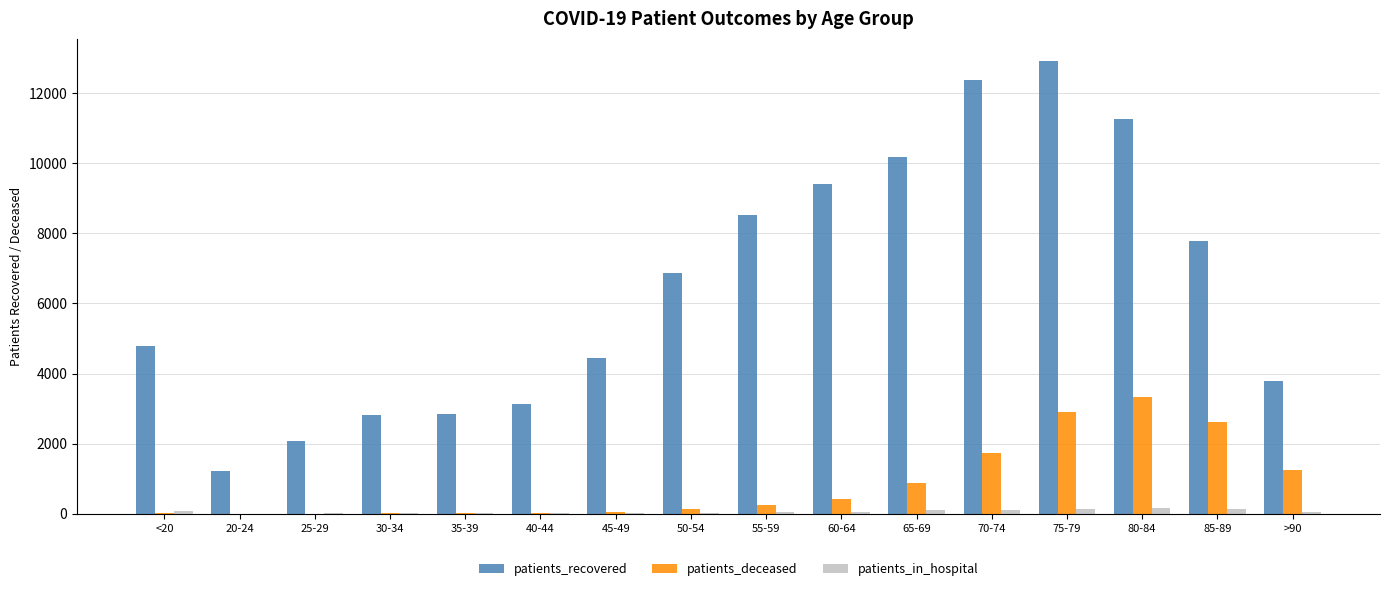

Between 20-24 and 35-39, which series saw the biggest shift?

patients_recovered